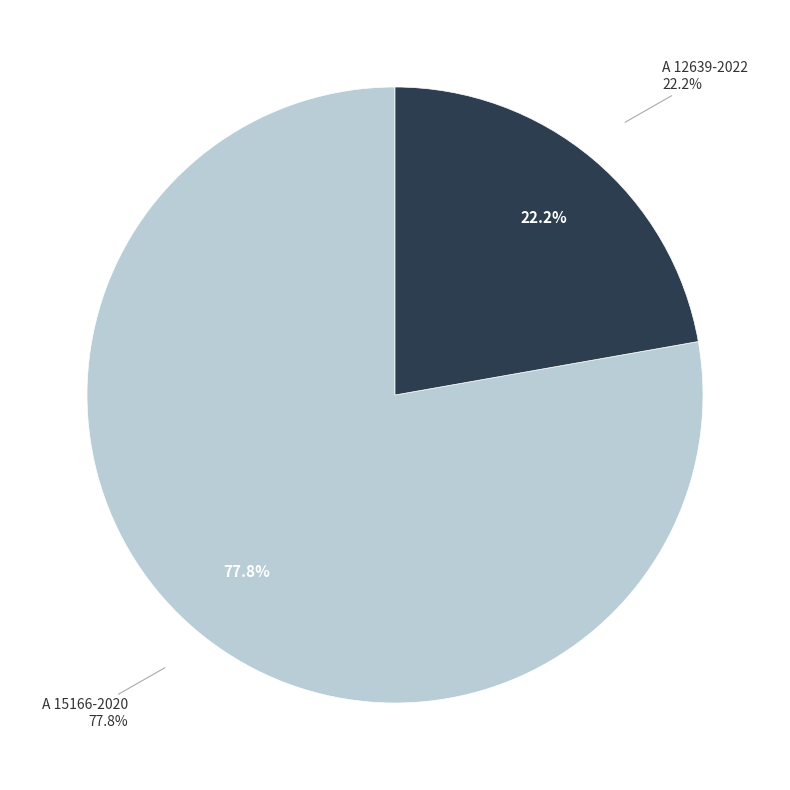

How many segments does this pie chart have?

2